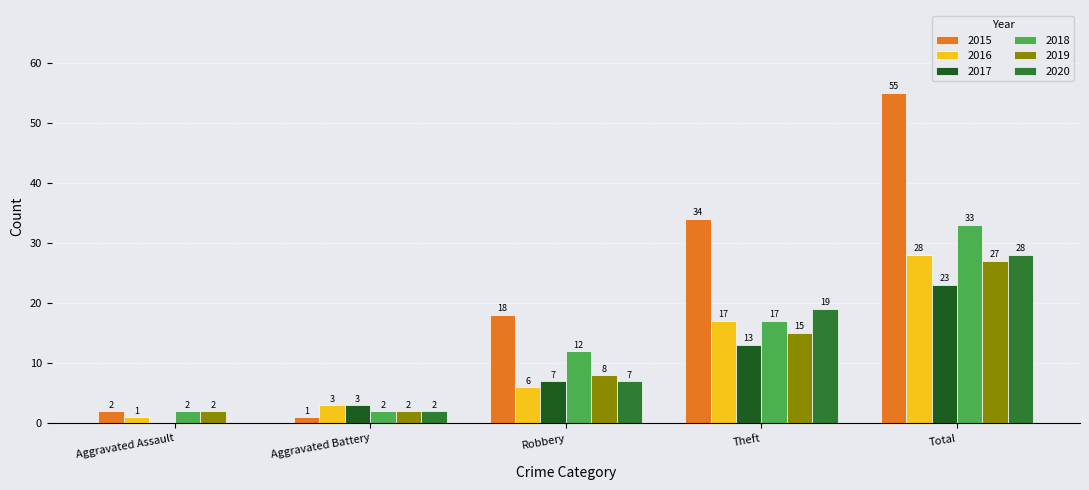

What is the highest value of the 2019 series?

27